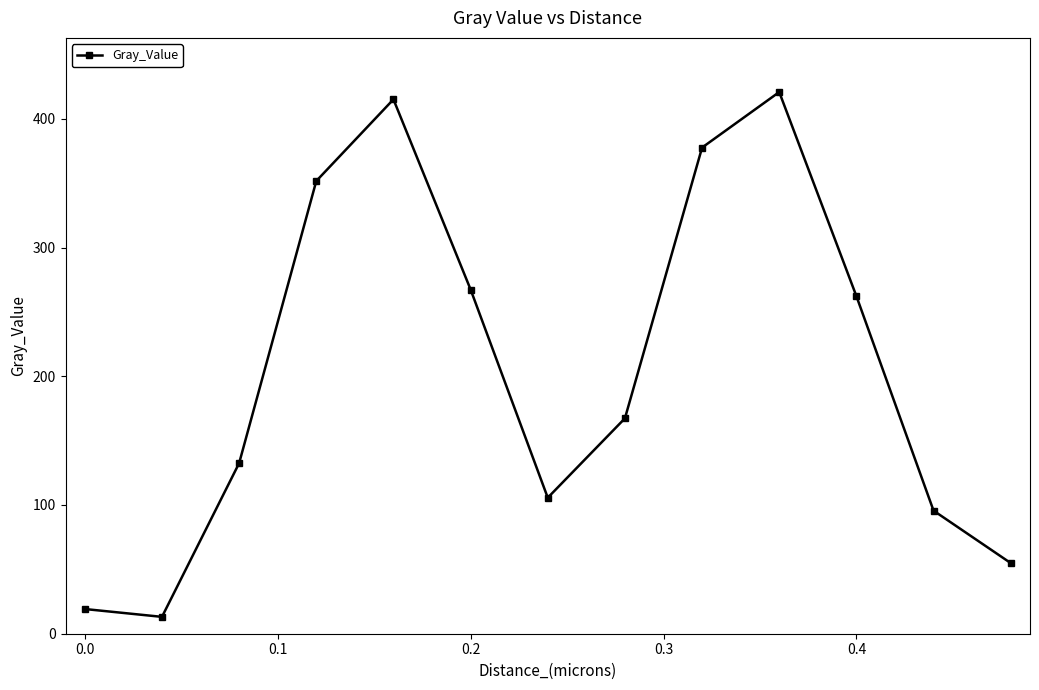

True or false: the data has more than 1 interior local peaks.

True